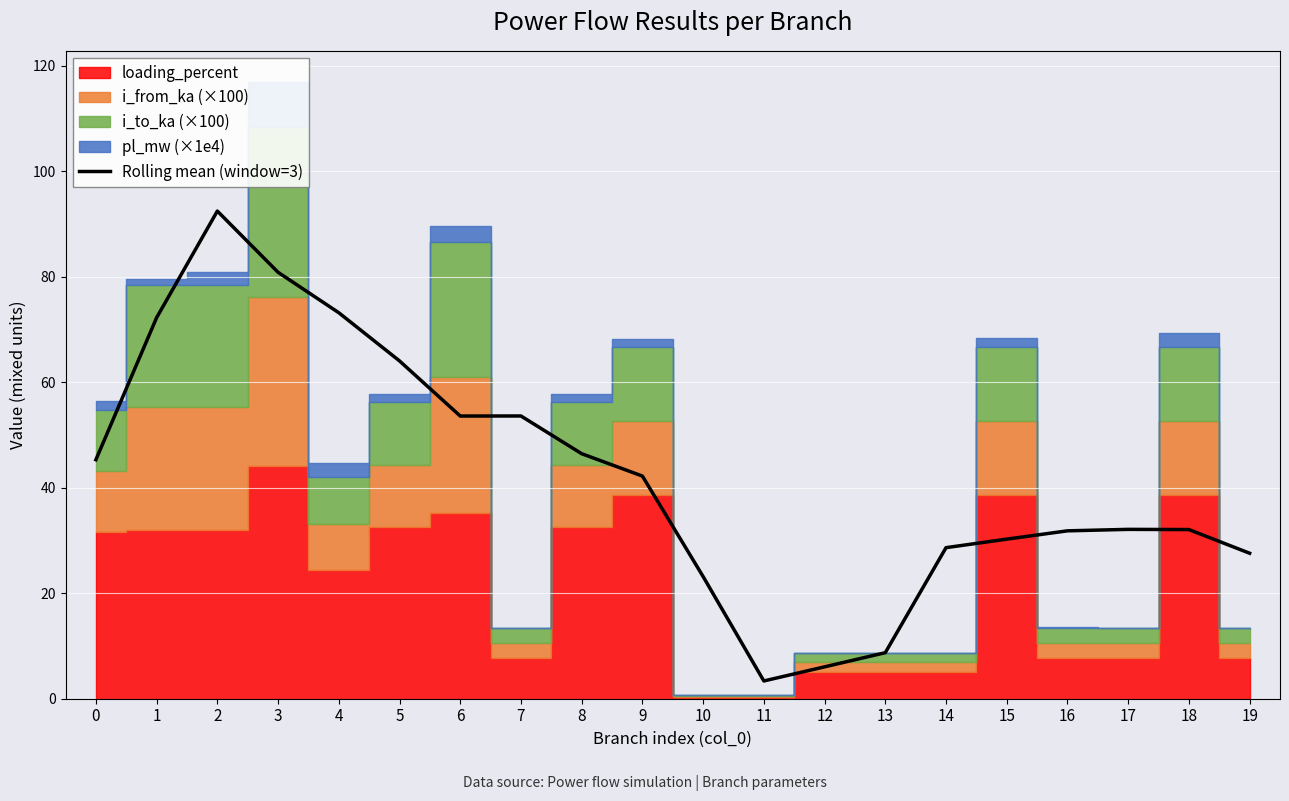

List the labels in order of value, largest first.

2, 3, 4, 1, 5, 7, 6, 8, 0, 9, 17, 18, 16, 15, 14, 19, 10, 13, 12, 11